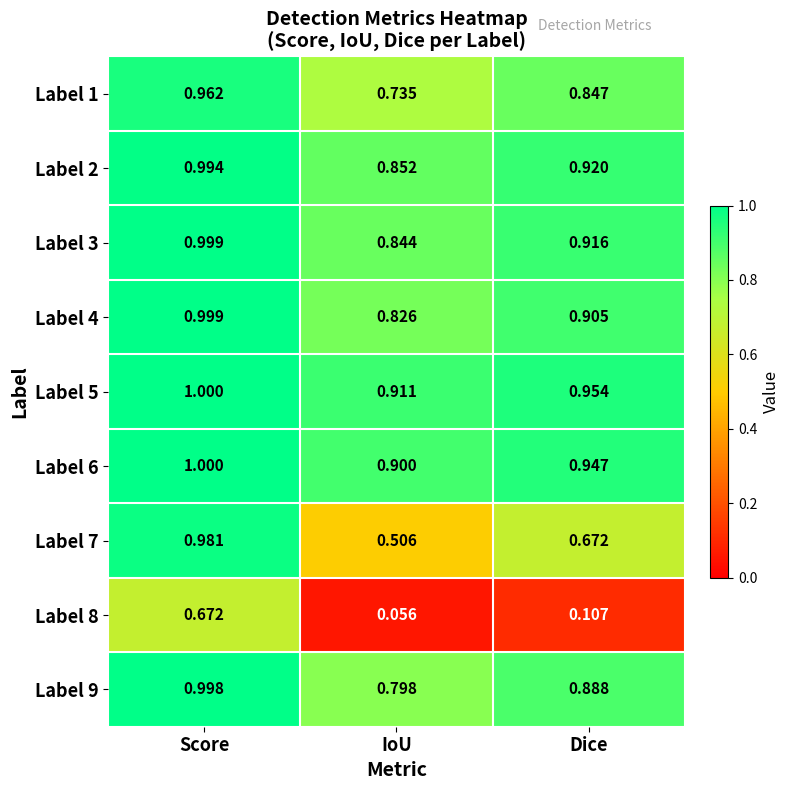

At how many categories does at least one series exceed 0?

3